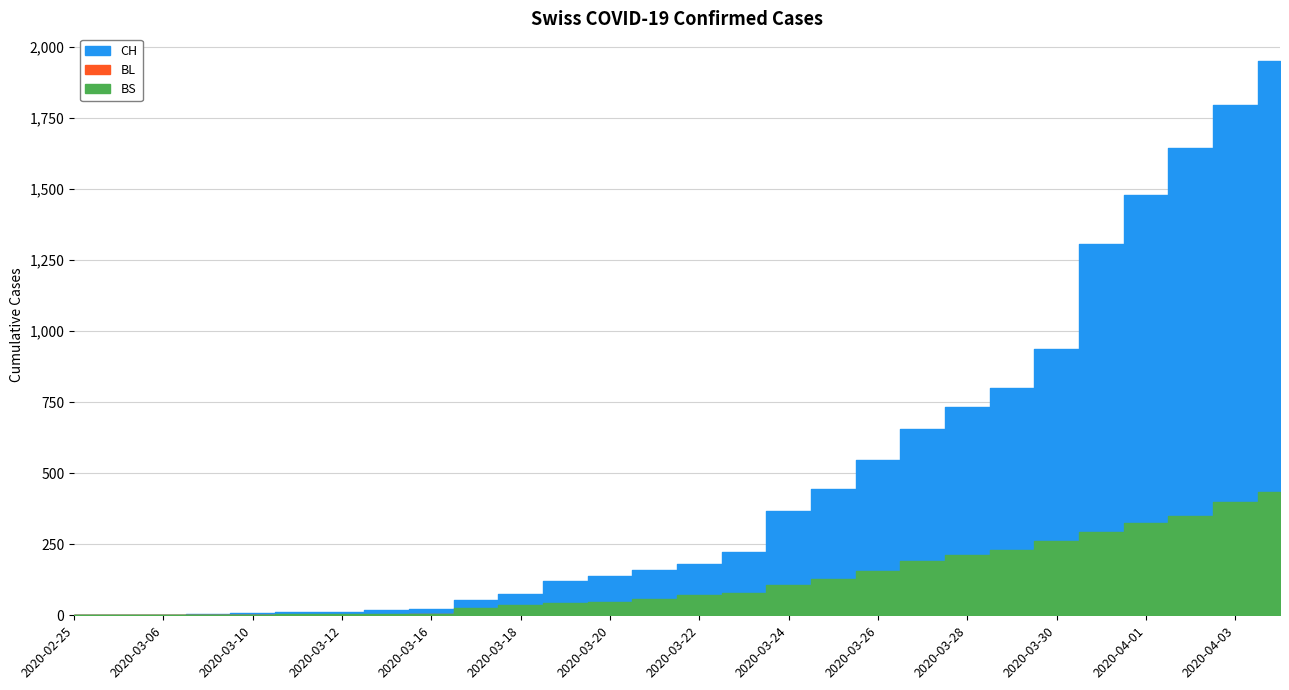

What are all the series names shown in the legend?

CH, BL, BS